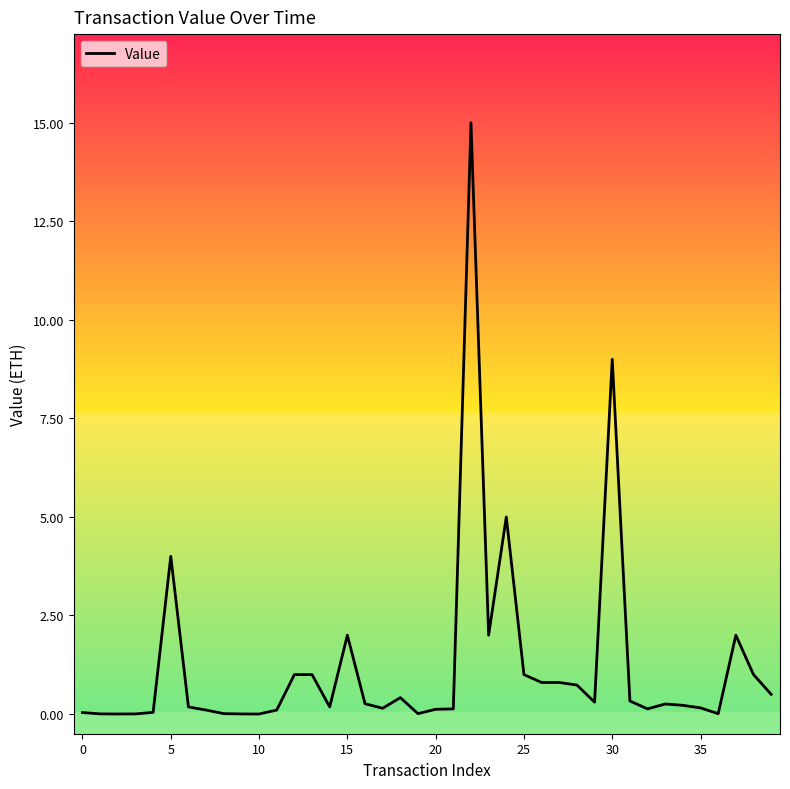

The value at 30 is 0.1. True or false?

False